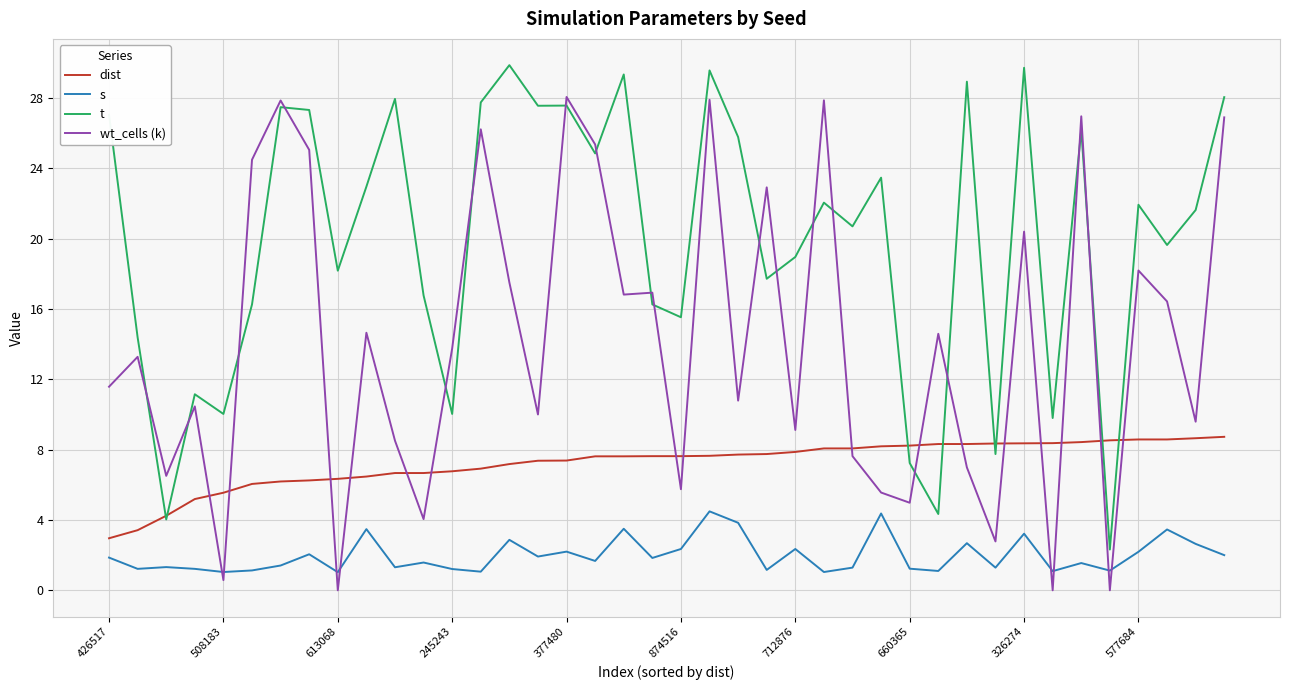

What is the greatest value displayed?

29.9